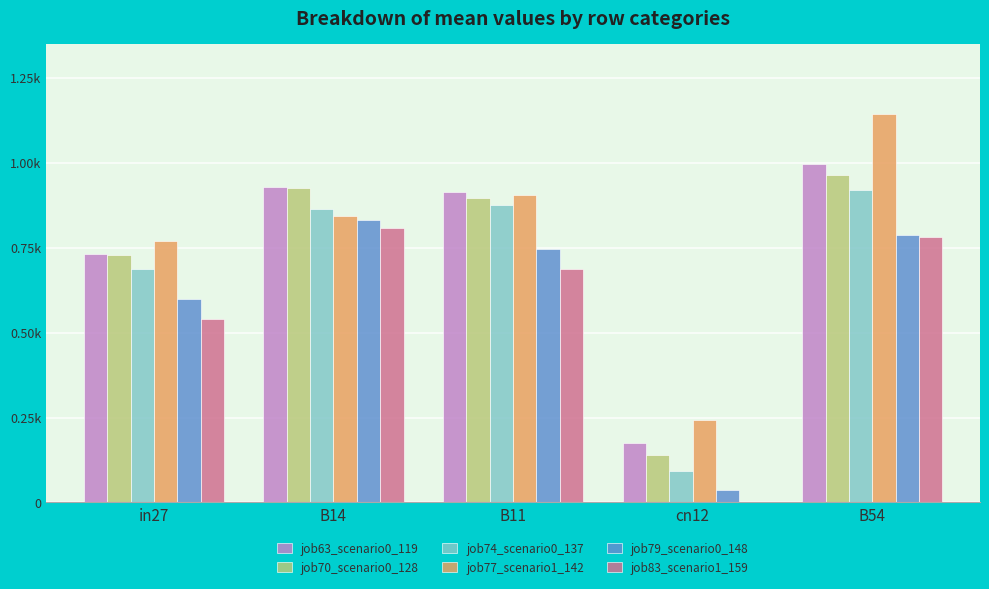

Does the chart contain stacked bars?

No